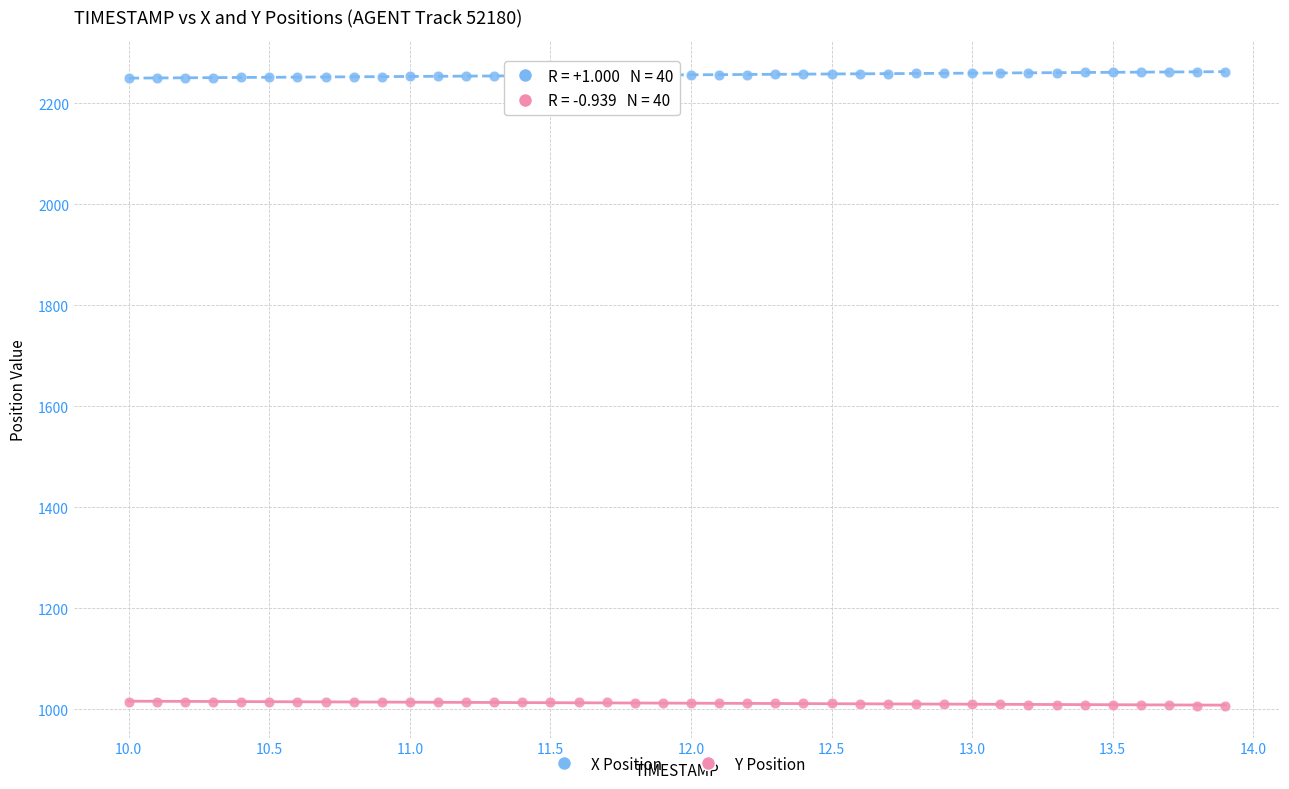

Which series reaches the maximum Y coordinate?

X Position